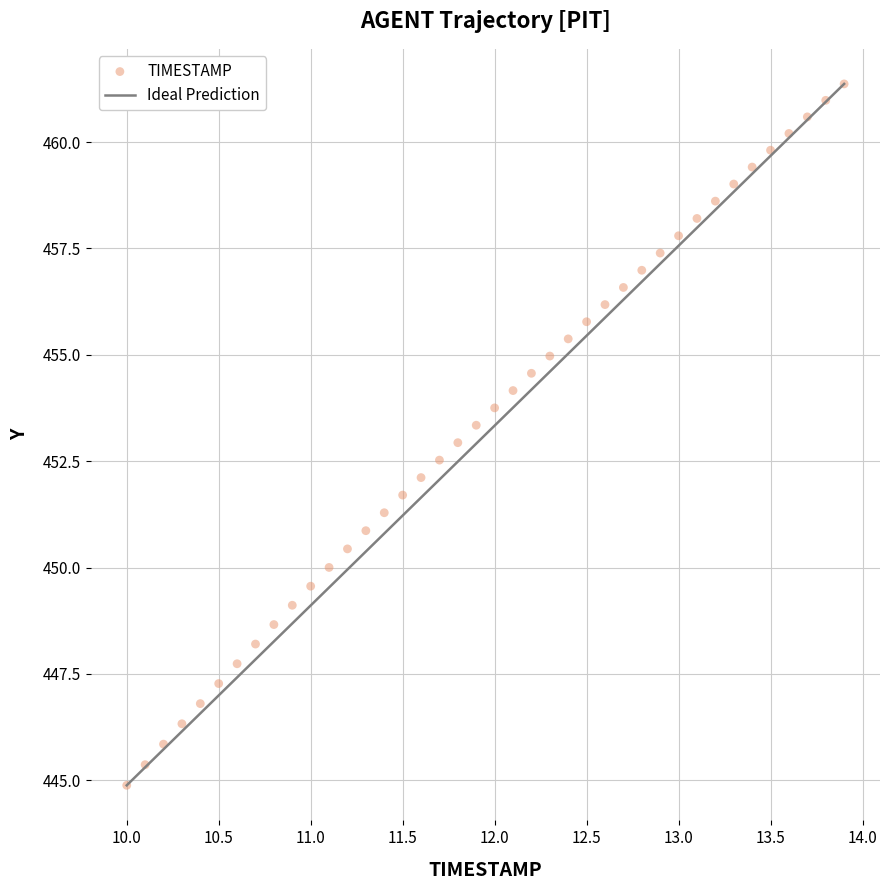

What is the range of X values (max minus min)?

3.9